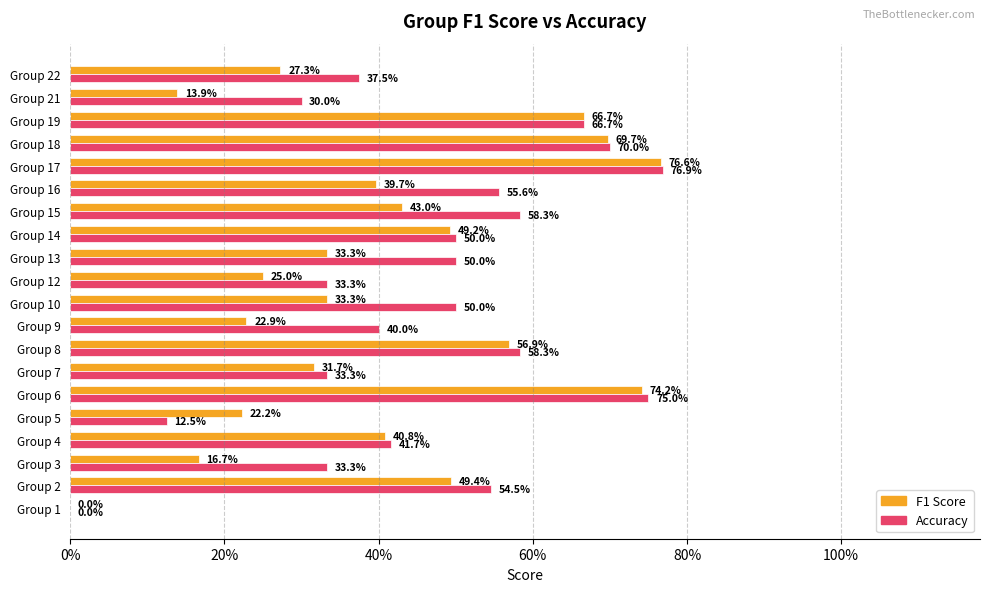

How many bars are there in total?

40